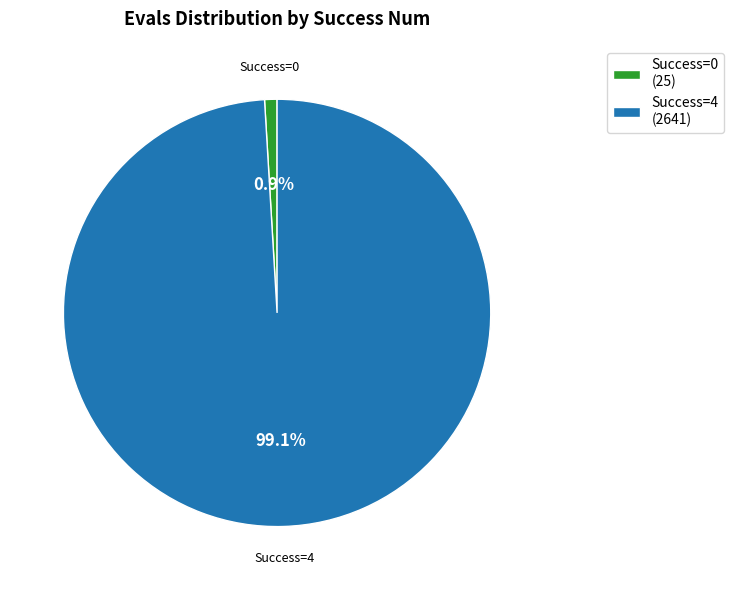

What is the smallest slice in the pie chart?

Success=0 (25)